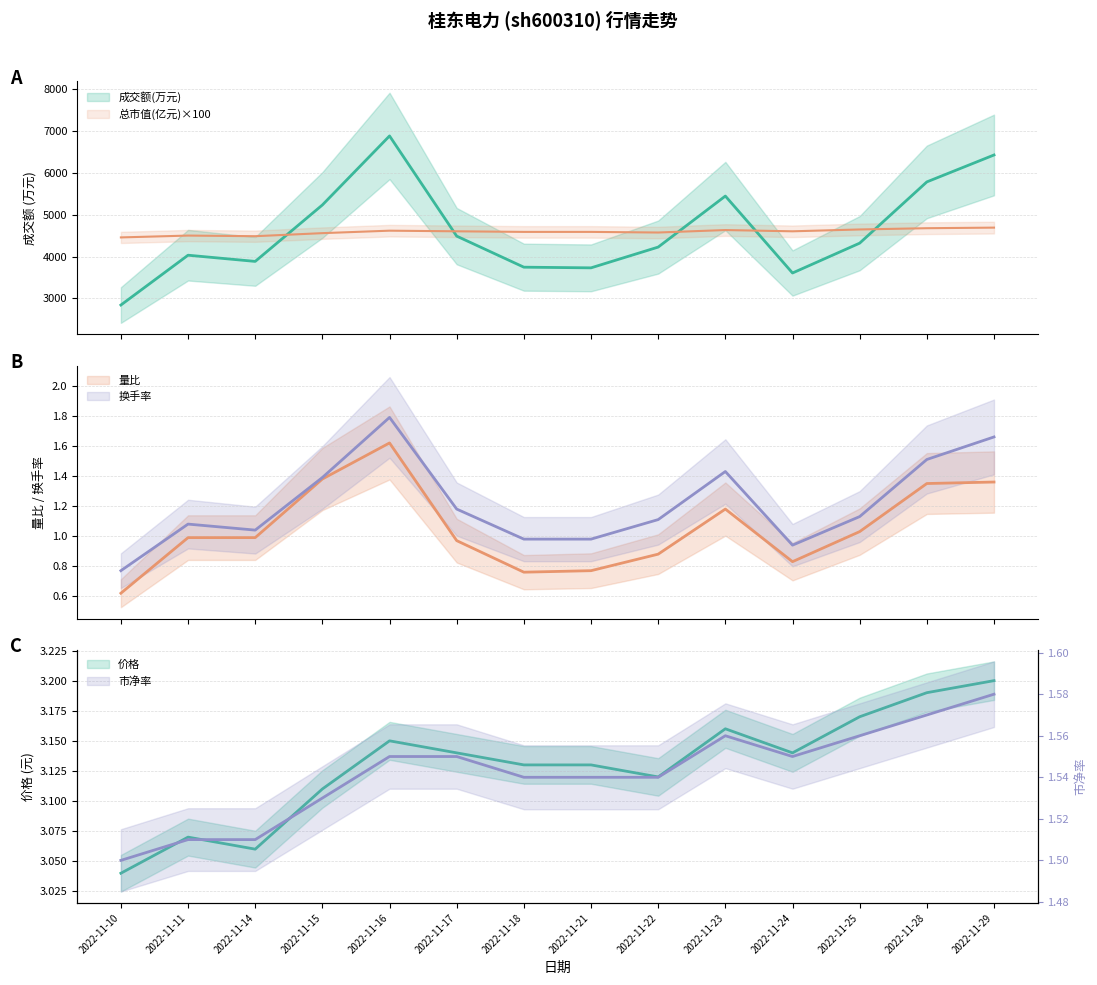

At how many categories does at least one series exceed 3959?

14